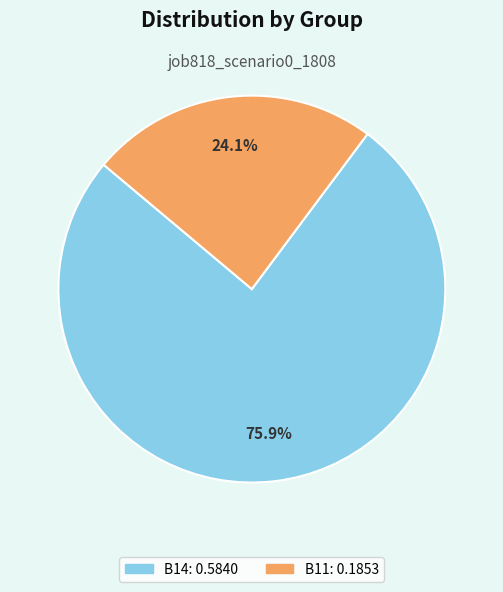

Count the number of slices in the pie.

2